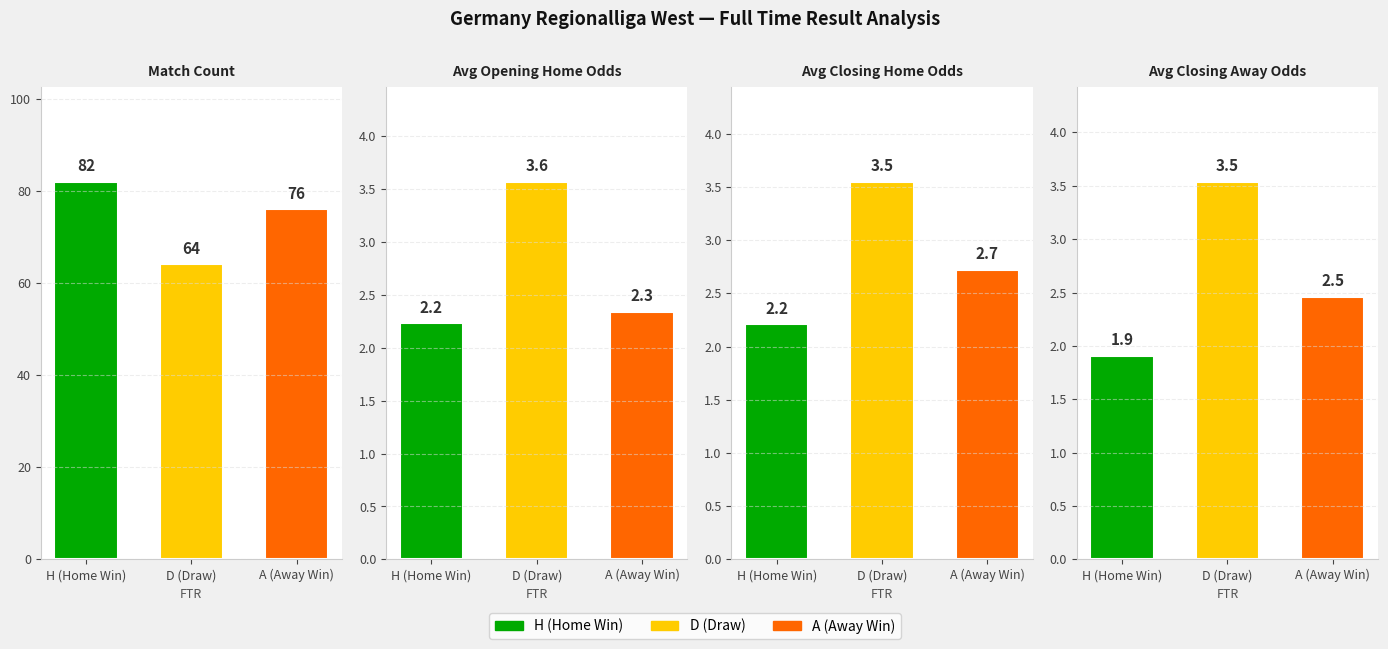

How many distinct data groups are displayed?

3